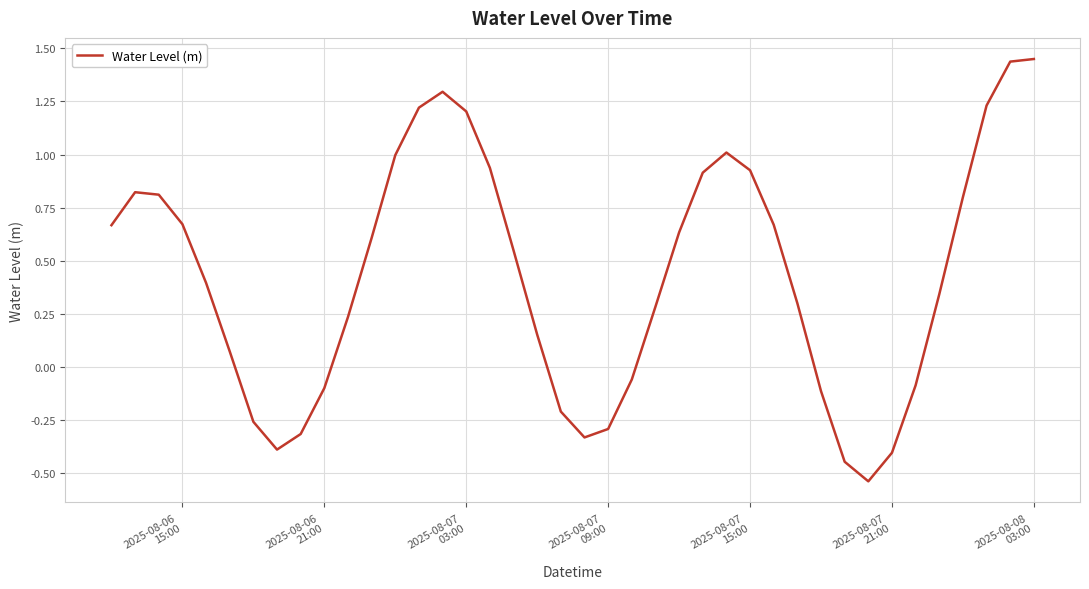

What is the difference between the maximum and minimum values?

2.0